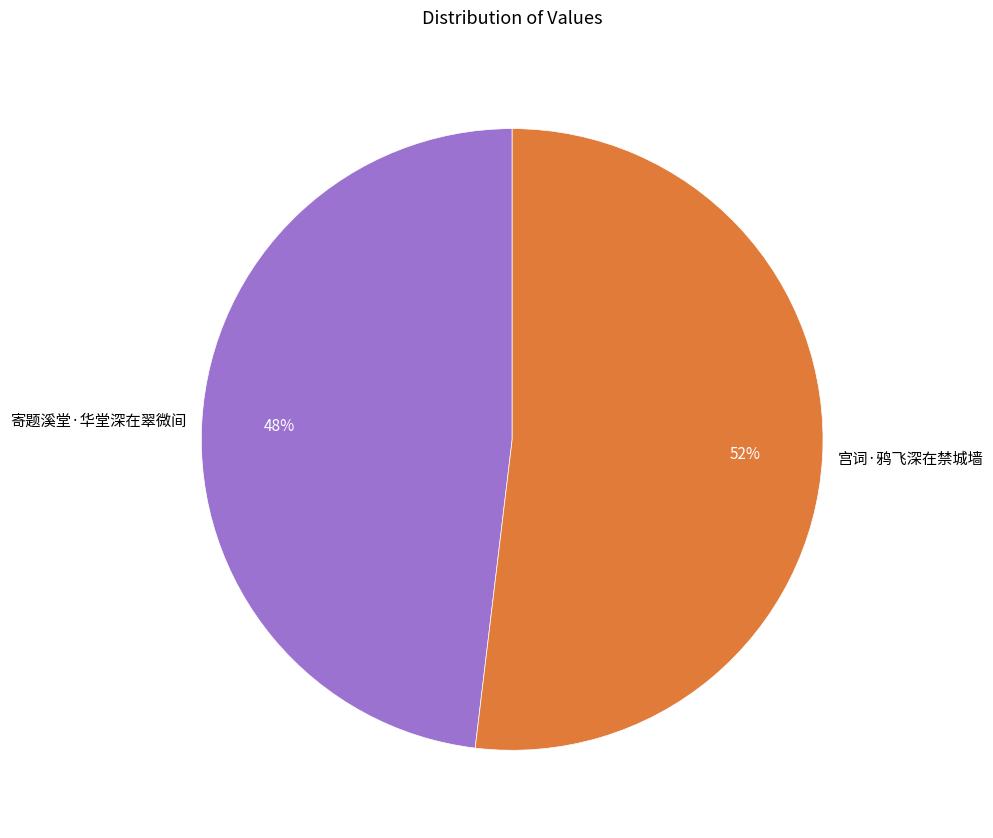

Which category accounts for the majority?

宫词·鸦飞深在禁城墙